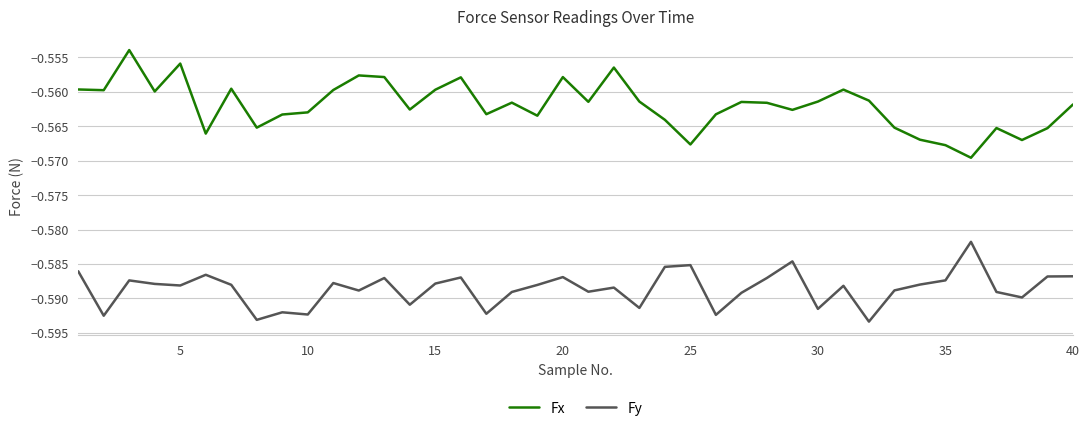

Rank the series by their average value, from highest to lowest.

Fx, Fy